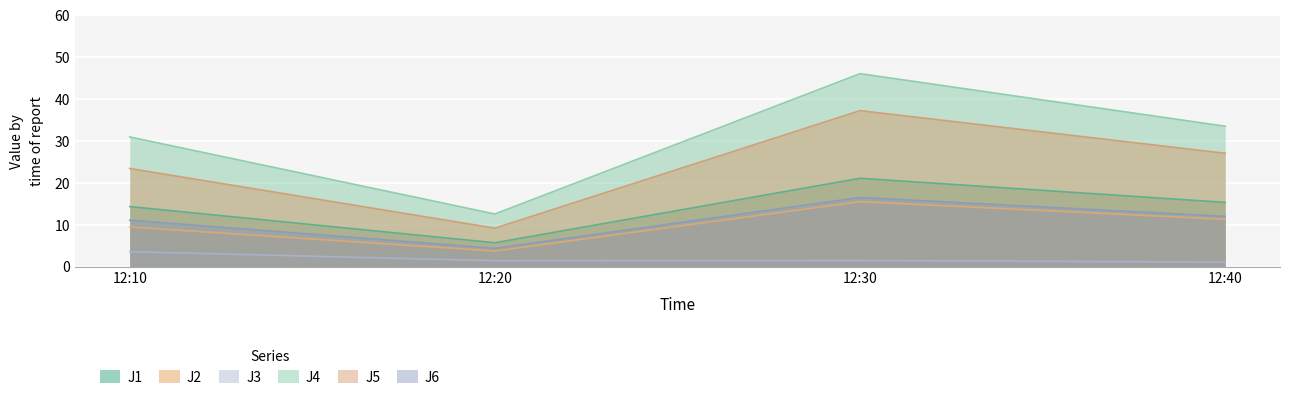

How many lines are shown in the chart?

6